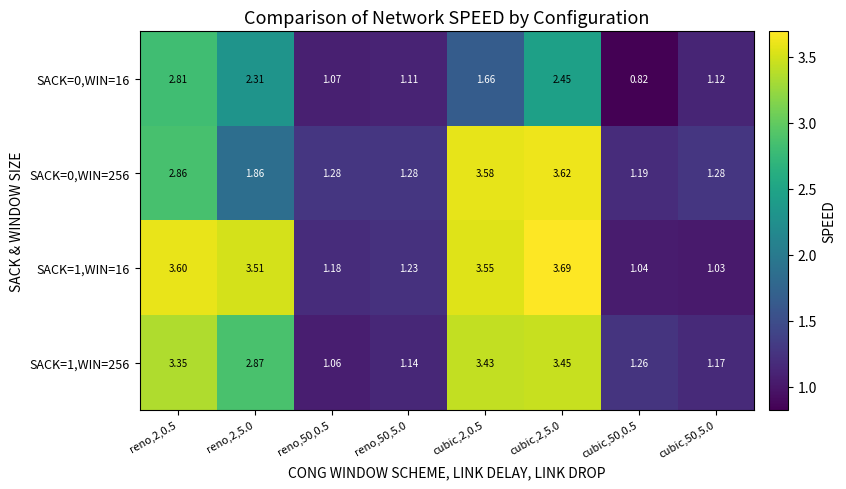

Is the value of SACK=1,WIN=16 at reno,2,5.0 greater than the value of SACK=0,WIN=16 at cubic,50,0.5?

Yes